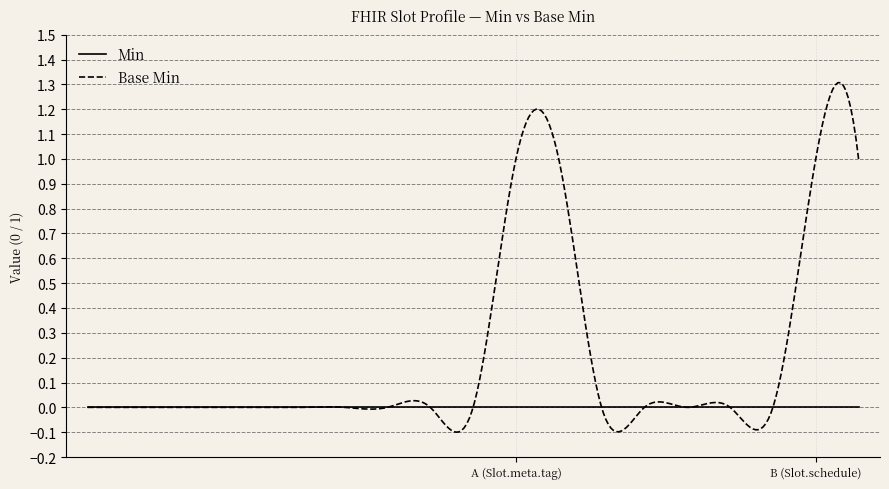

How many distinct data groups are displayed?

2